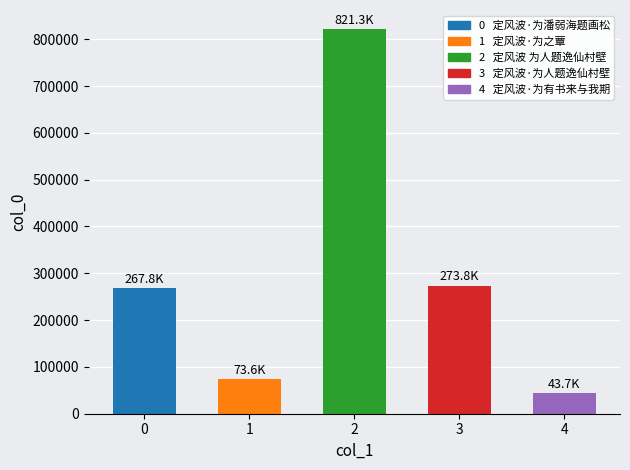

Reading left to right, extract all data points from this chart.

定风波·为潘弱海题画松=267810	定风波·为之蕈=73565	定风波 为人题逸仙村壁=821322	定风波·为人题逸仙村壁=273828	定风波·为有书来与我期=43743